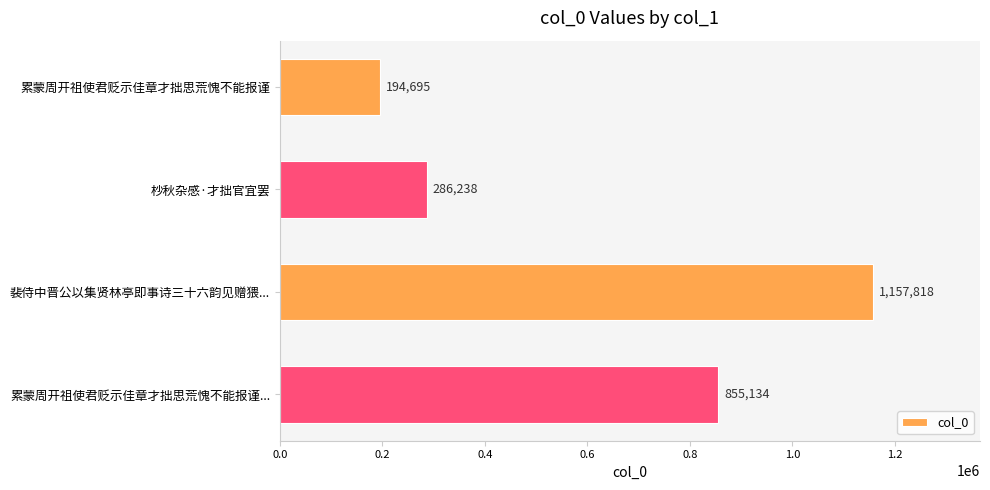

How many data points are less than 855134?

2